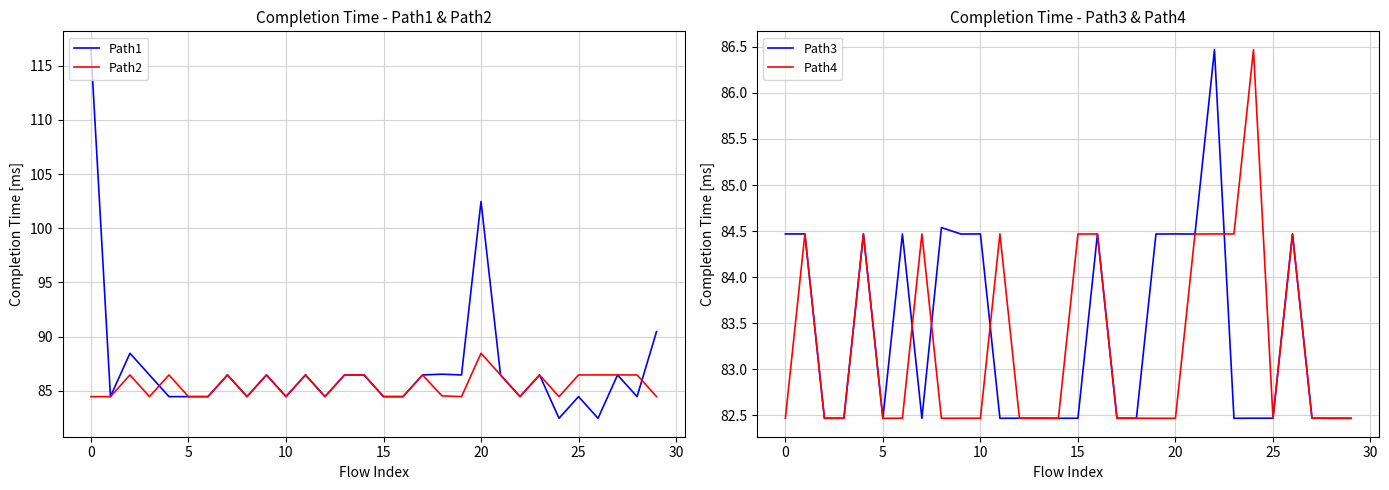

In Path1, how many points are lower than both neighbors (excluding endpoints)?

10